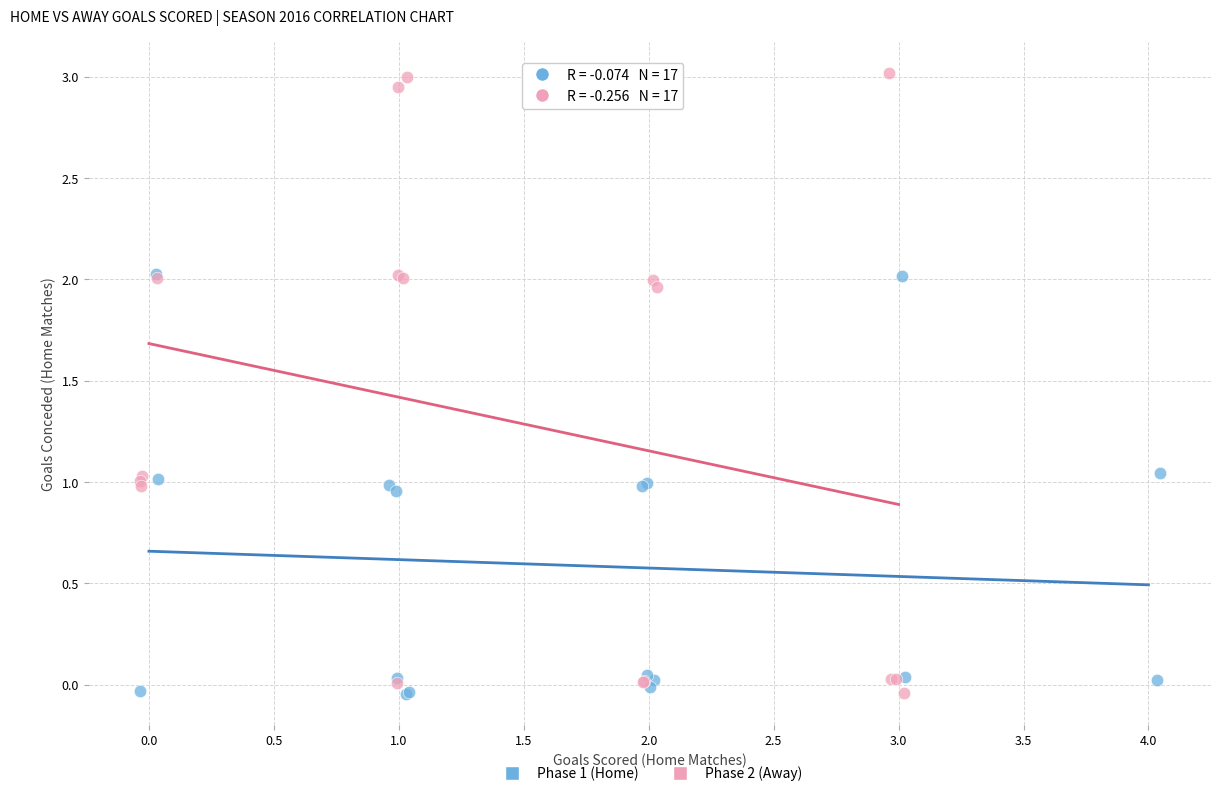

Which series reaches the maximum Y coordinate?

Phase 2 (Away)